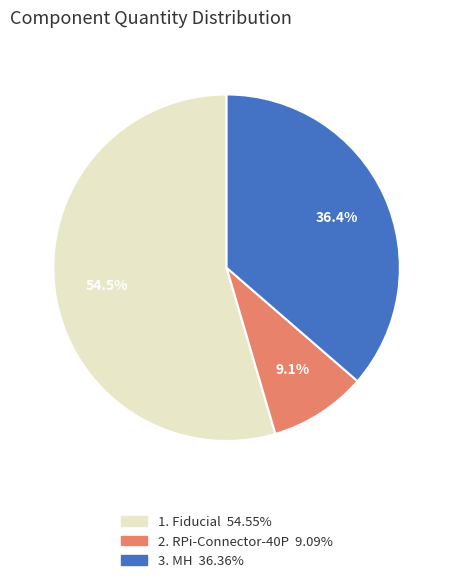

Does any single category account for the majority?

Yes